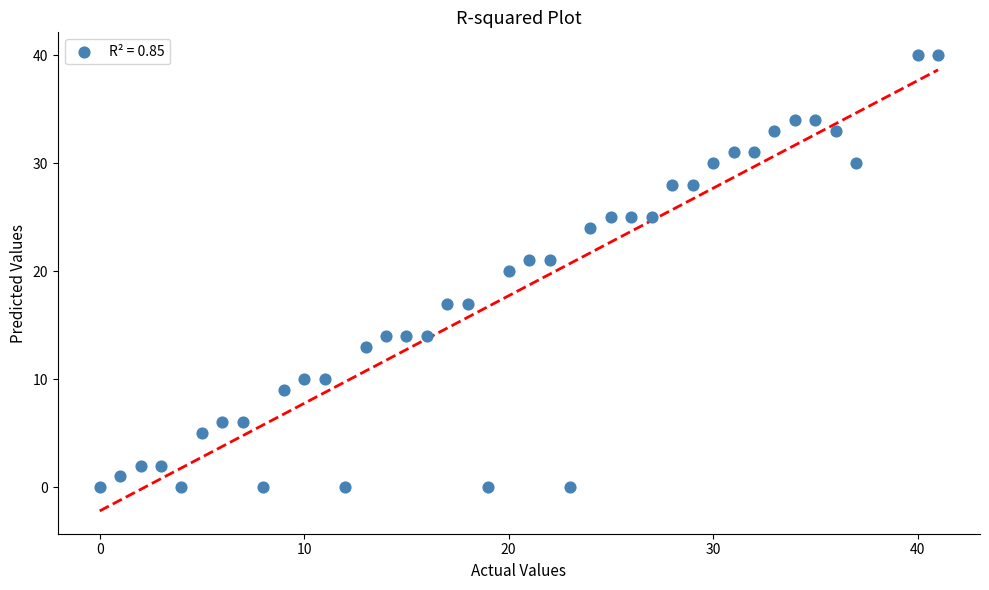

What is the range of Y values (max minus min)?

40